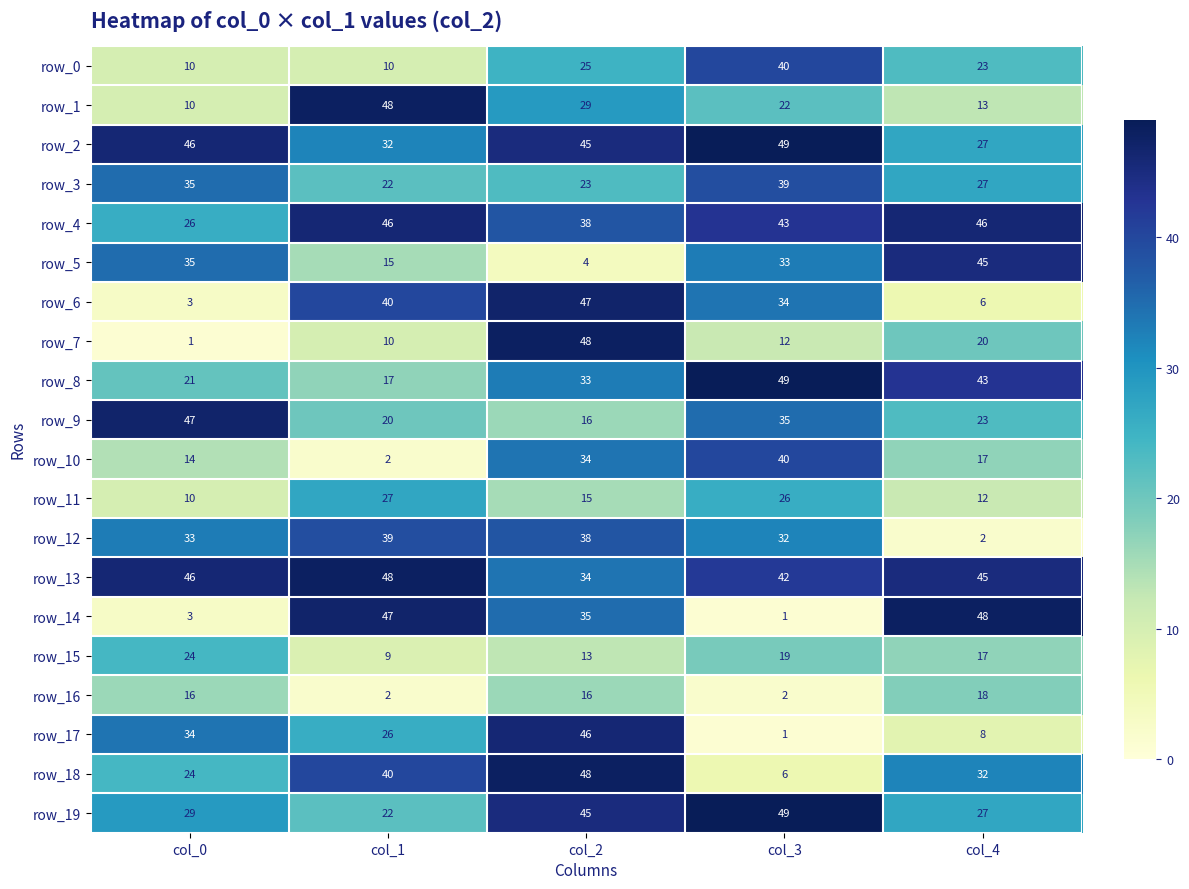

What is the difference between the maximum and second lowest values in the row_15 series?

11